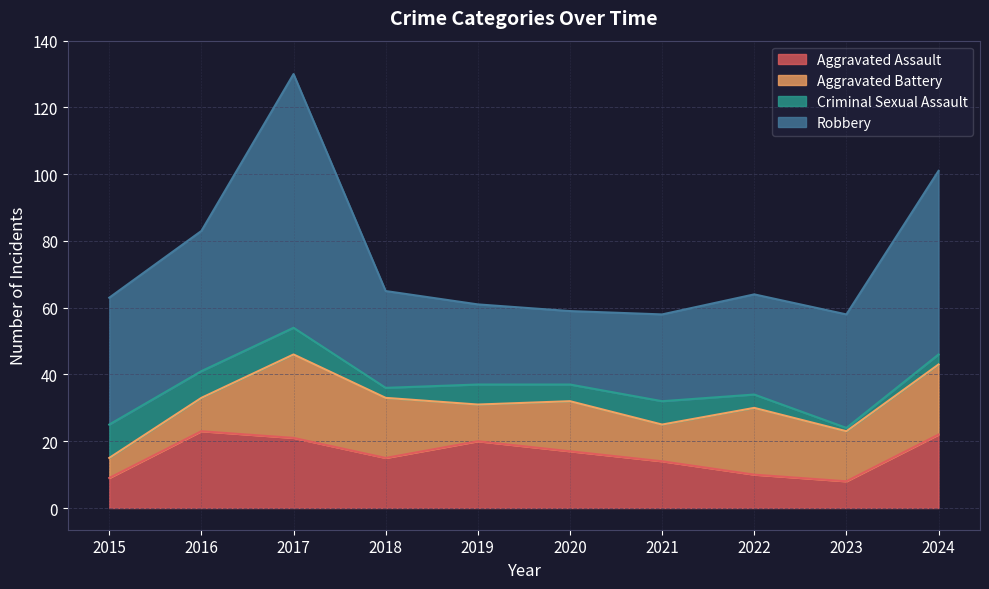

The value of Aggravated Assault at 2020 is 17. True or false?

True